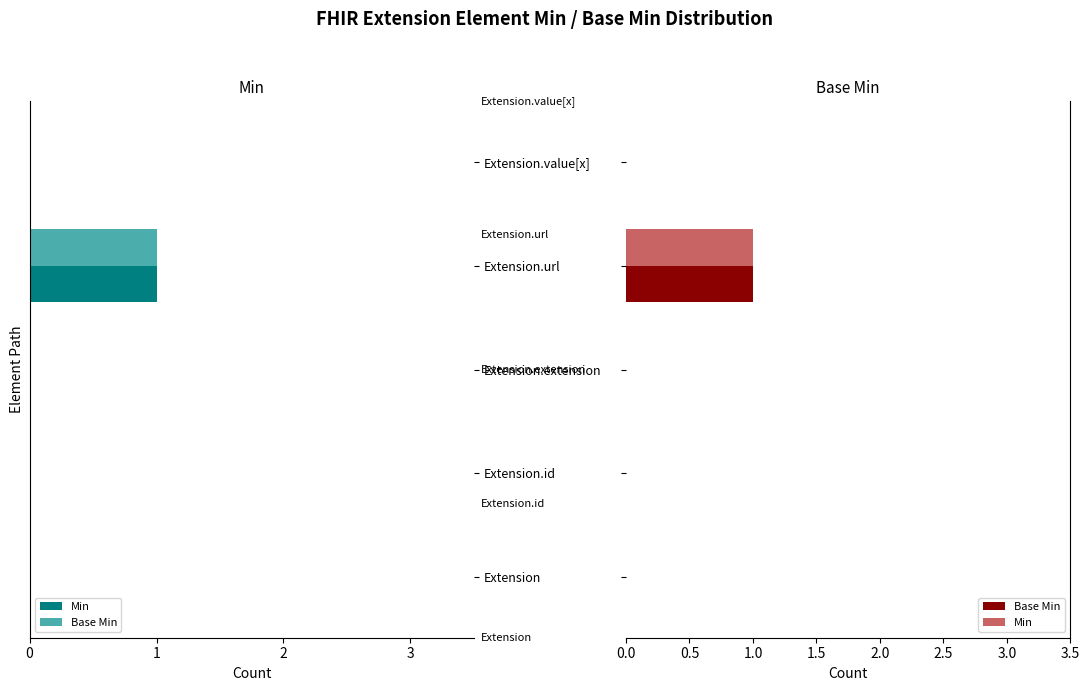

What value does the Base Min series have at Extension.url?

1